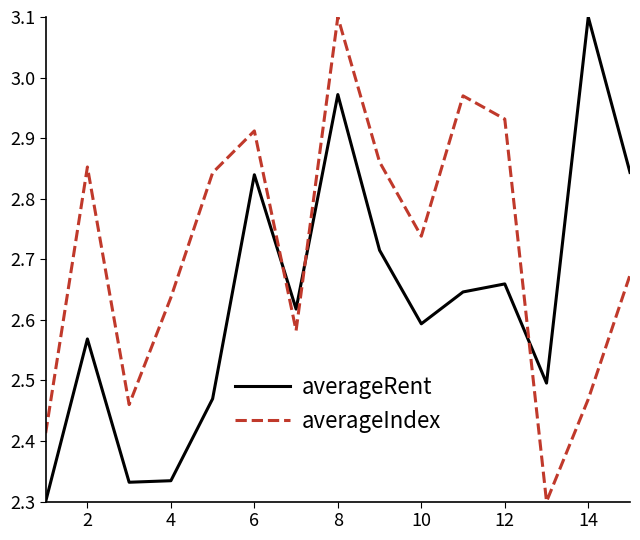

Which series has the largest total across all categories?

averageIndex